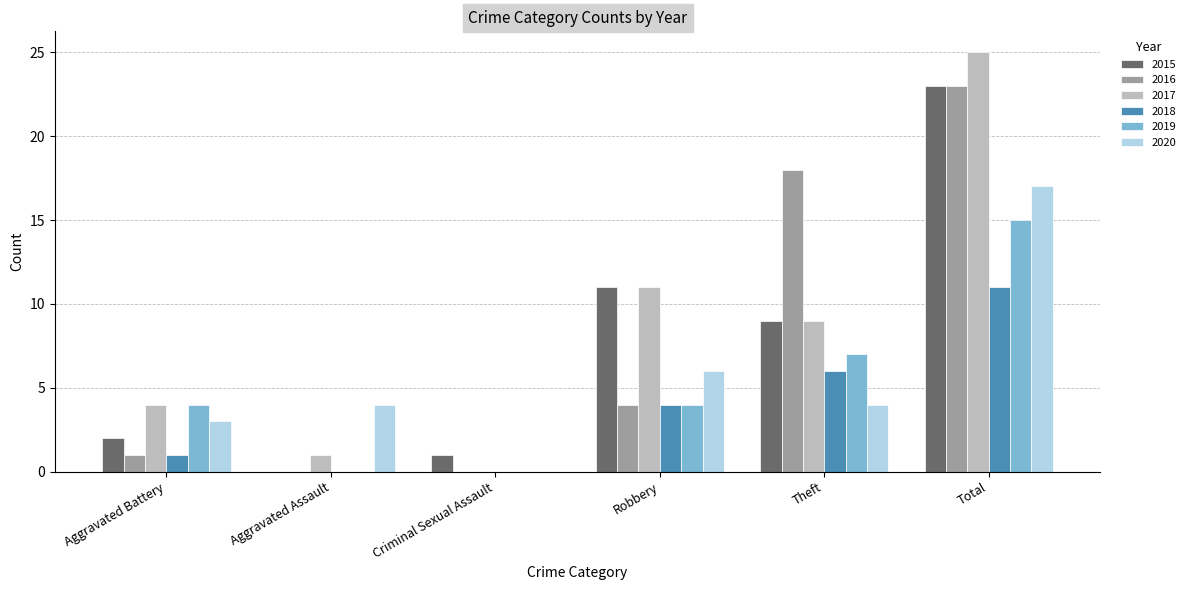

Reading left to right, transcribe all the data shown in this chart.

2015: 2	0	1	11	9	23
2016: 1	0	0	4	18	23
2017: 4	1	0	11	9	25
2018: 1	0	0	4	6	11
2019: 4	0	0	4	7	15
2020: 3	4	0	6	4	17